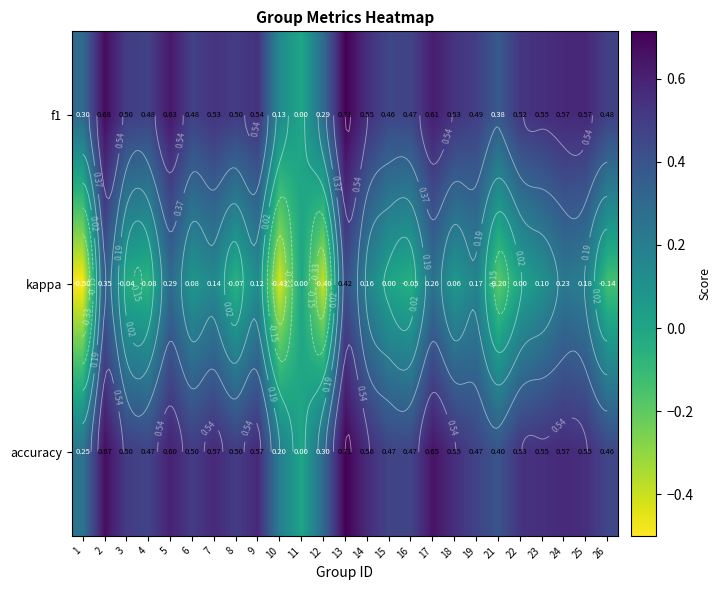

What is the difference between the maximum and minimum values in the kappa series?

0.9